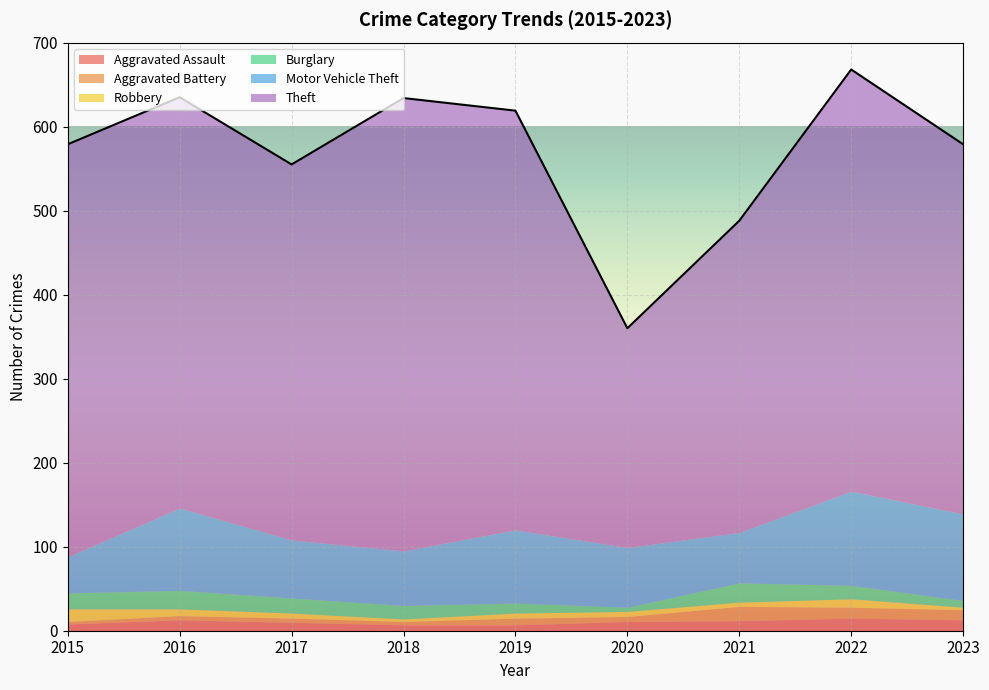

List the labels in order of Aggravated Battery value, smallest first.

2015, 2018, 2016, 2017, 2020, 2019, 2023, 2022, 2021